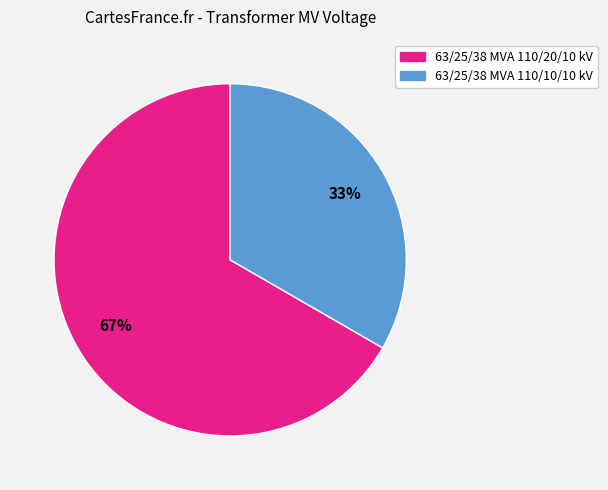

Is 63/25/38 MVA 110/10/10 kV the majority of the pie?

No